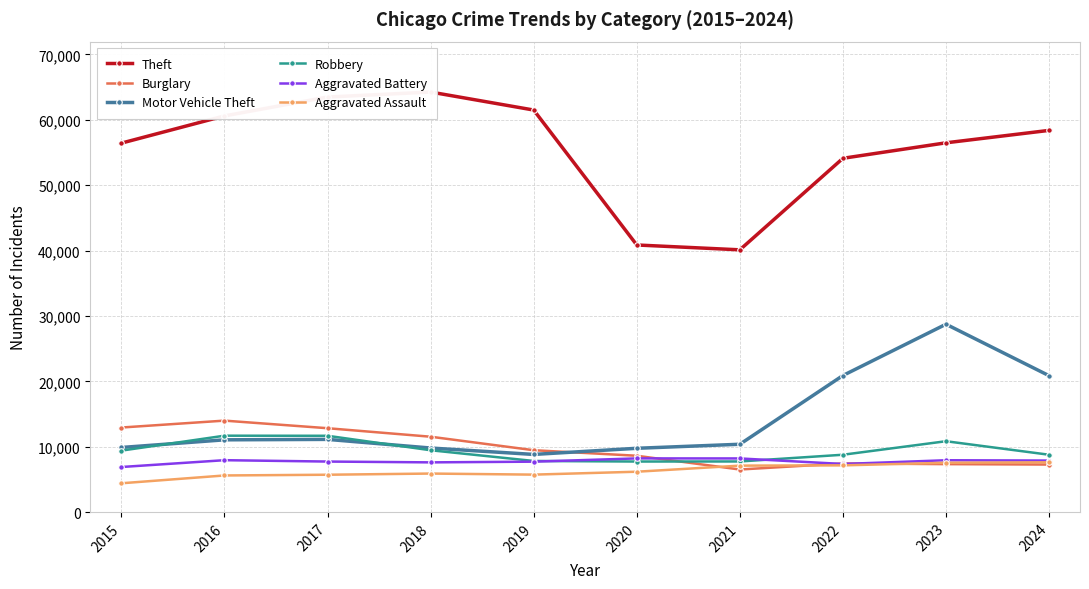

At which category is the sum across all series the highest?

2023